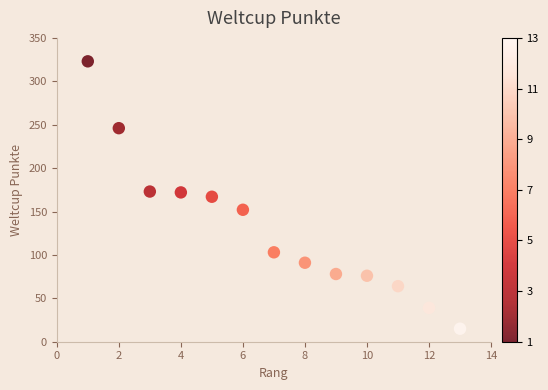

What is the range of Y values (max minus min)?

308